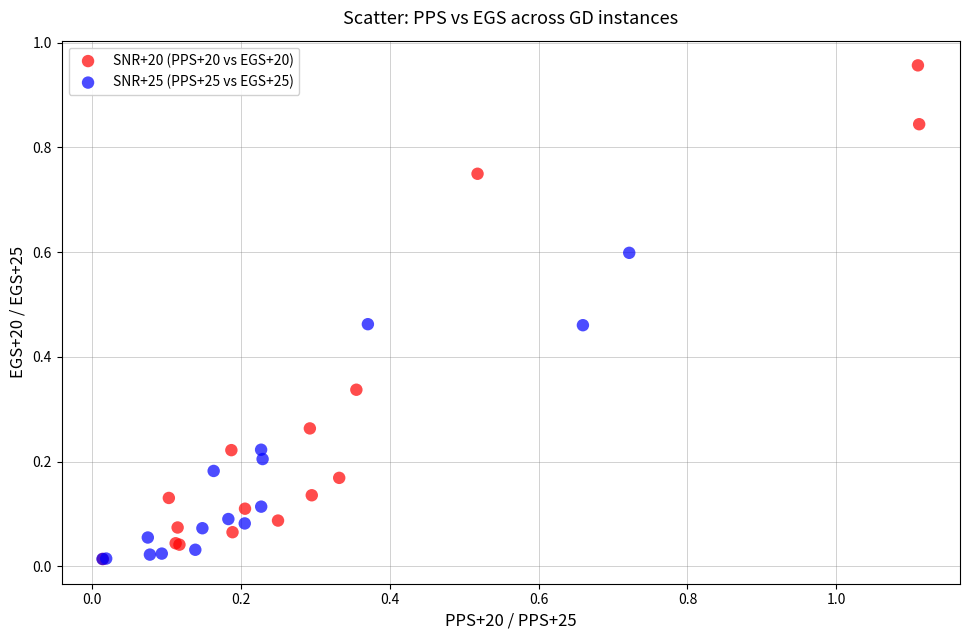

Which series reaches the maximum Y coordinate?

SNR+20 (PPS+20 vs EGS+20)